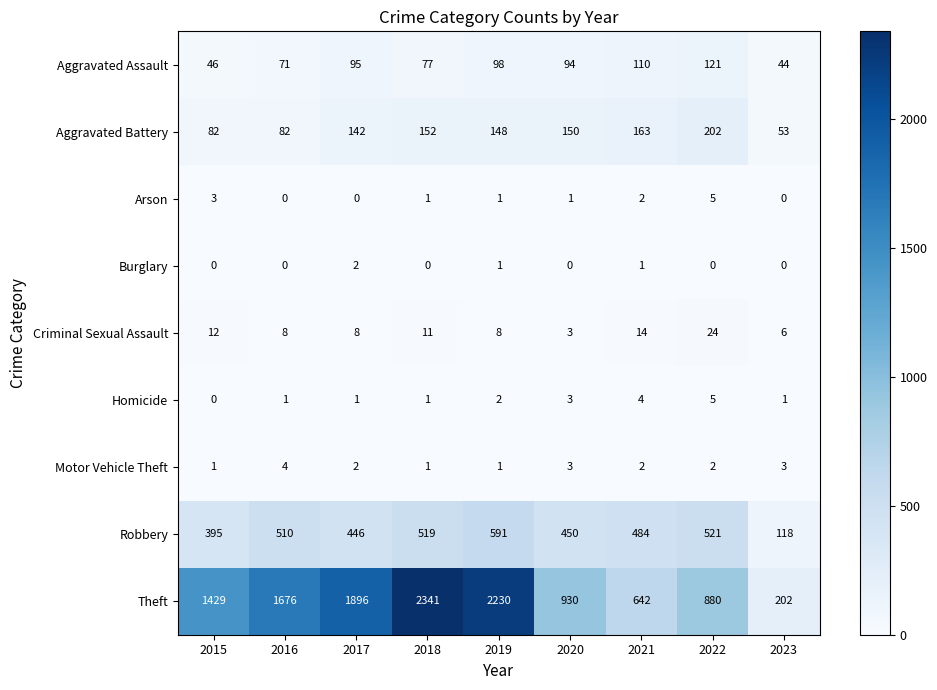

Rank the categories by Aggravated Assault value from lowest to highest.

2023, 2015, 2016, 2018, 2020, 2017, 2019, 2021, 2022